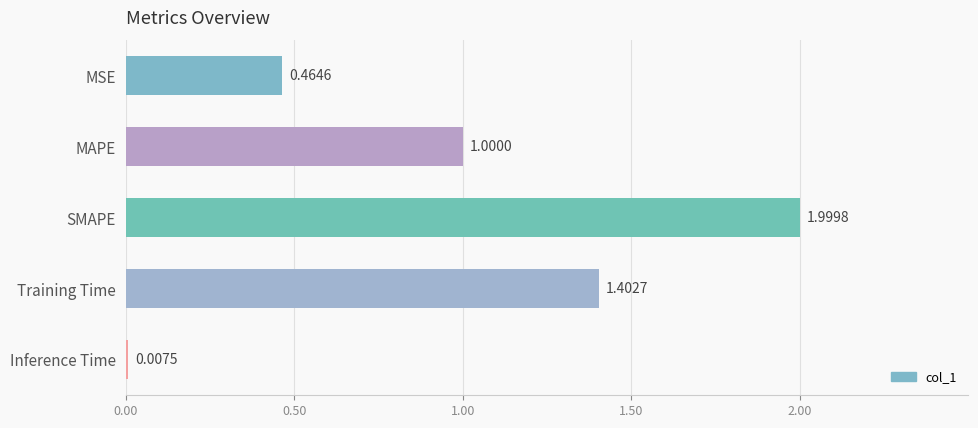

What is the sum of the values at MSE and MAPE?

1.5